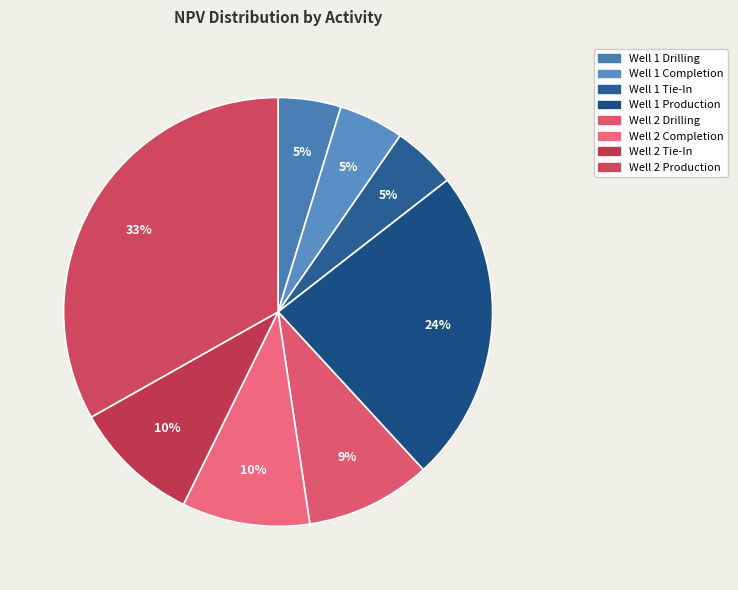

Which category has the smallest portion of the pie?

Well 1 Drilling